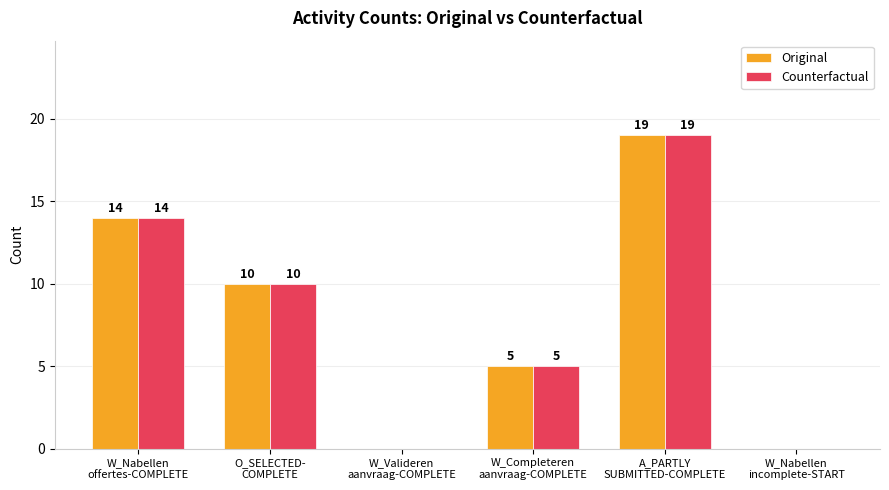

Reading left to right, extract all data points from this chart.

Original: 14	10	0	5	19	0
Counterfactual: 14	10	0	5	19	0